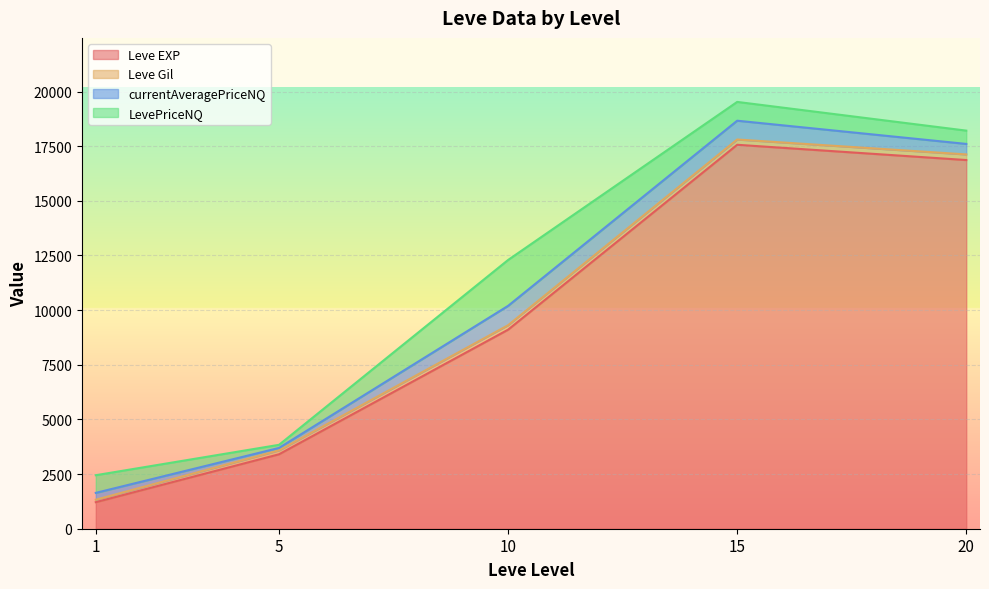

What is the minimum value for Leve EXP?

1213.3